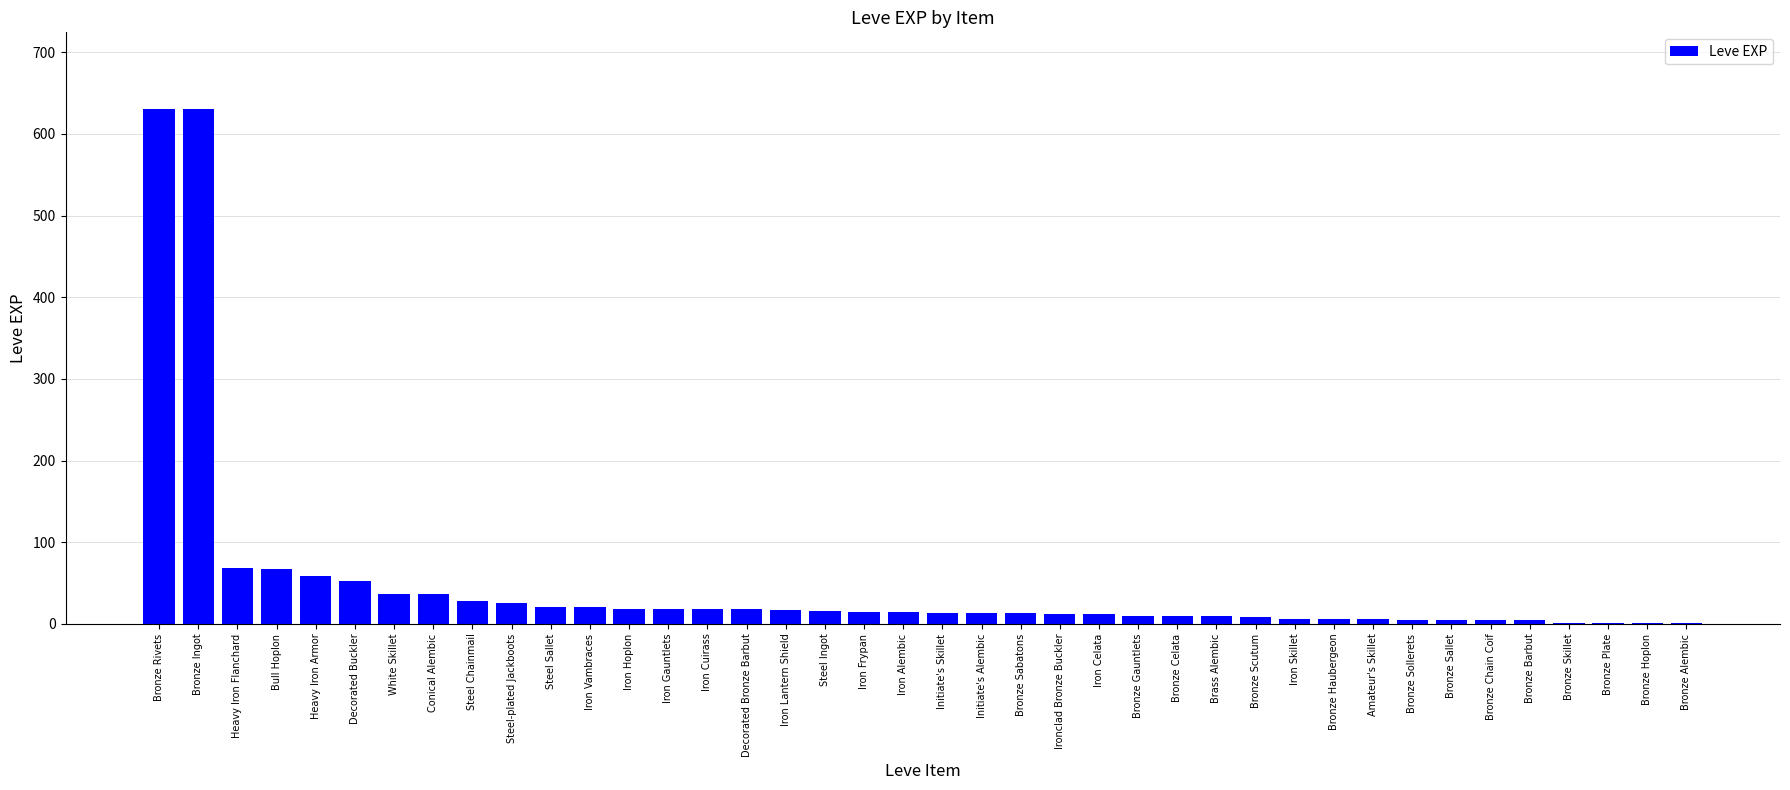

What is the sum of all values?

1947